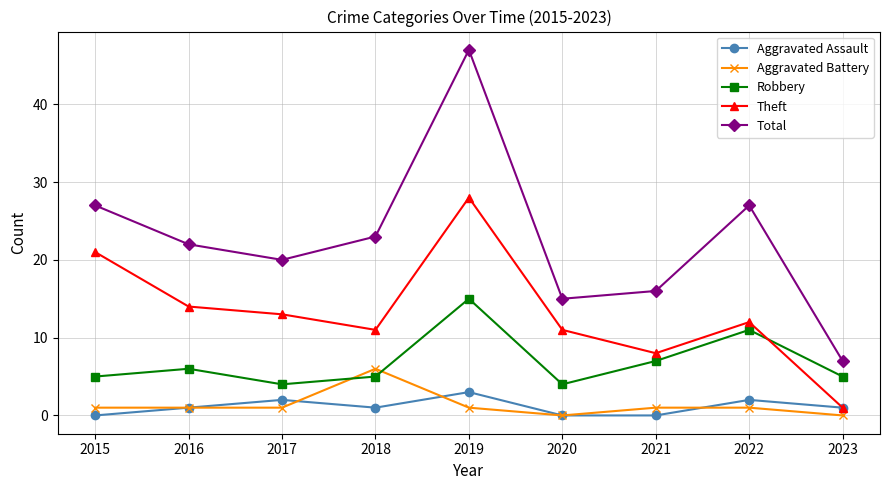

Reading right to left, what are all the values shown in this chart?

Aggravated Assault: 1	2	0	0	3	1	2	1	0
Aggravated Battery: 0	1	1	0	1	6	1	1	1
Robbery: 5	11	7	4	15	5	4	6	5
Theft: 1	12	8	11	28	11	13	14	21
Total: 7	27	16	15	47	23	20	22	27